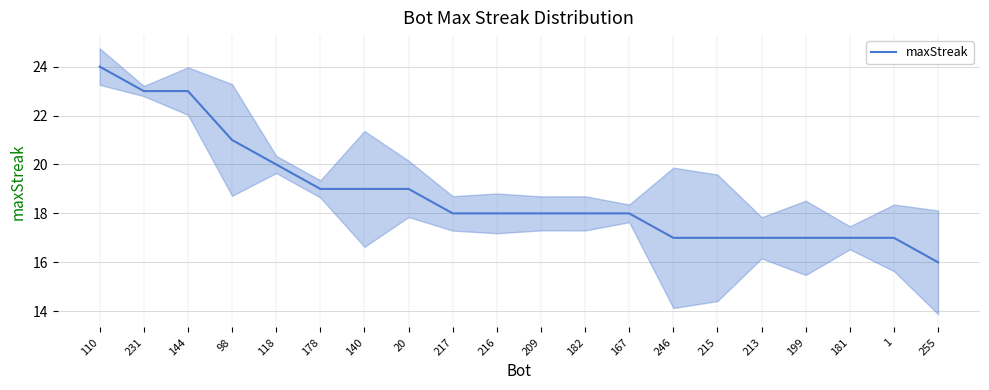

What is the label of the 8th point from the right?

167